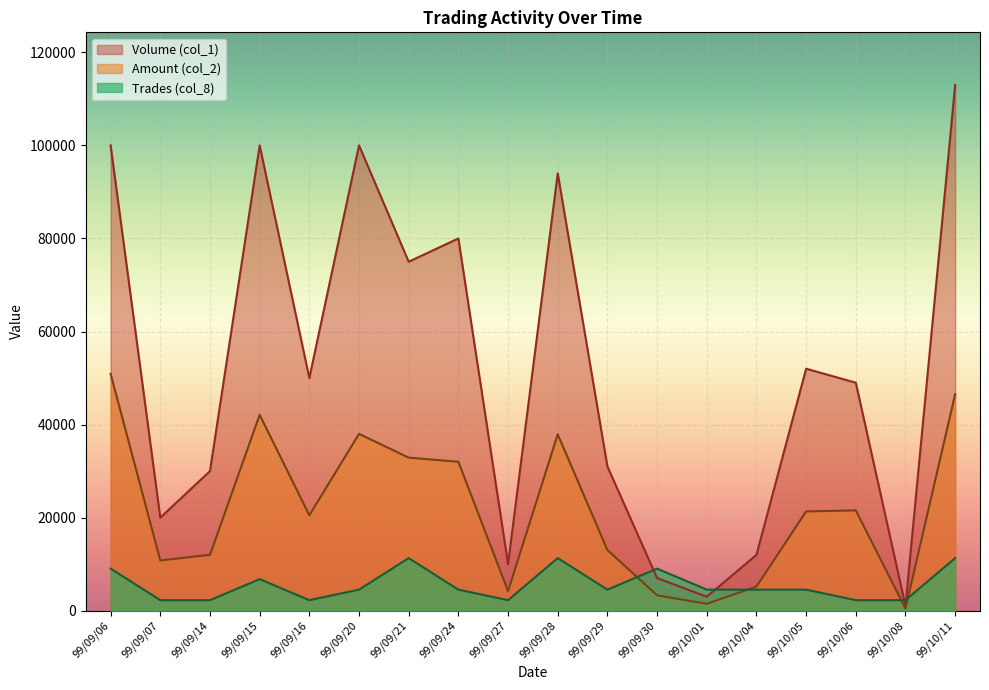

Where is the first local minimum for Volume (col_1)?

99/09/07